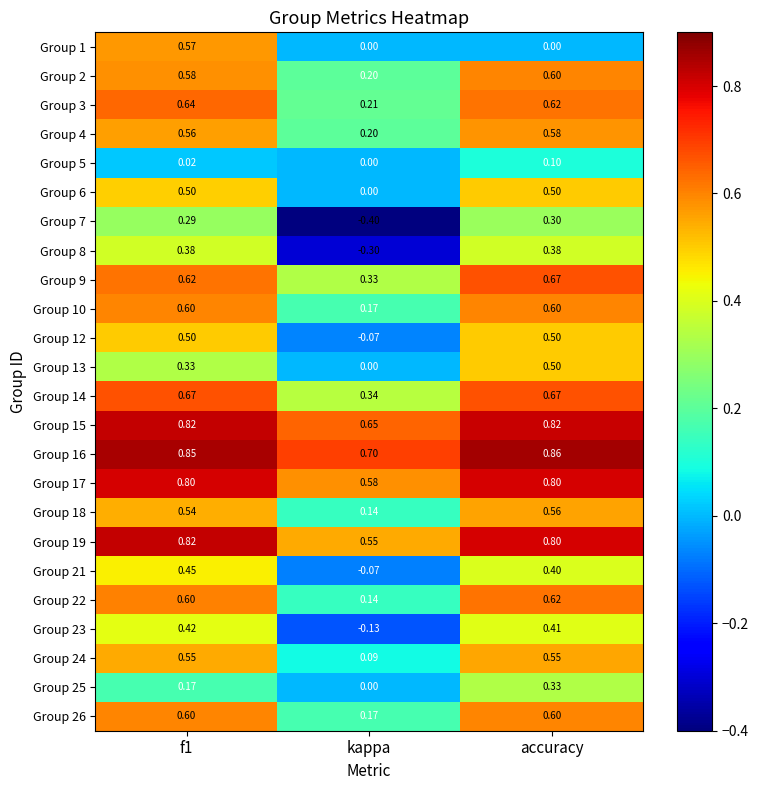

Is the value of Group 16 at f1 greater than the value of Group 18 at accuracy?

Yes